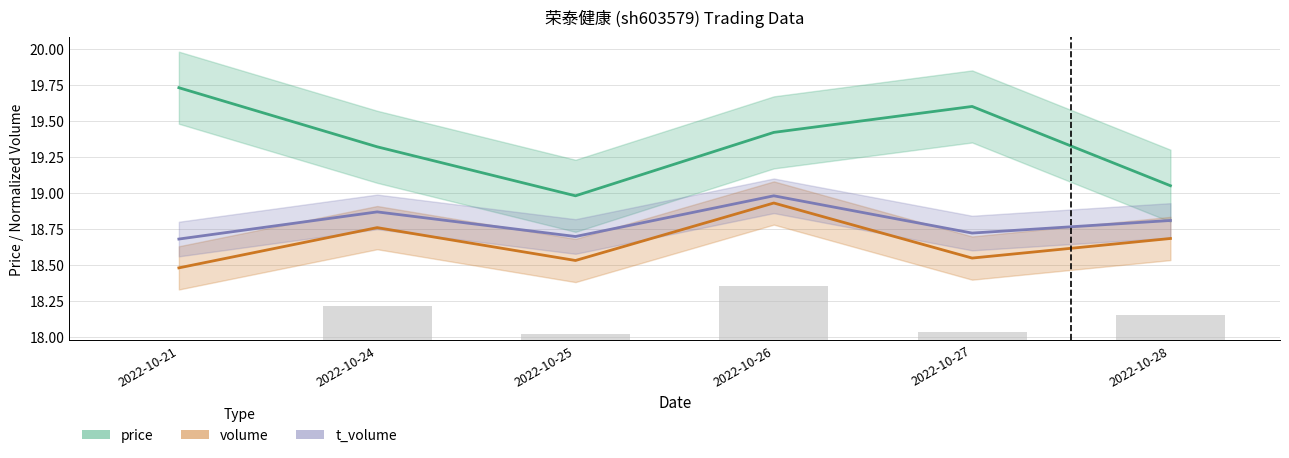

What is the smallest value displayed?

18.5